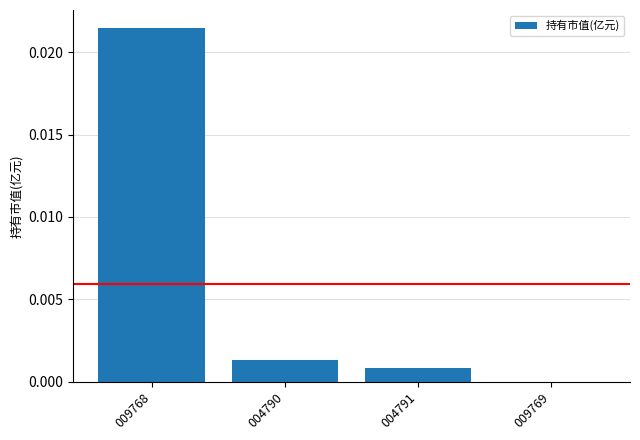

How many data points does each series have?

4